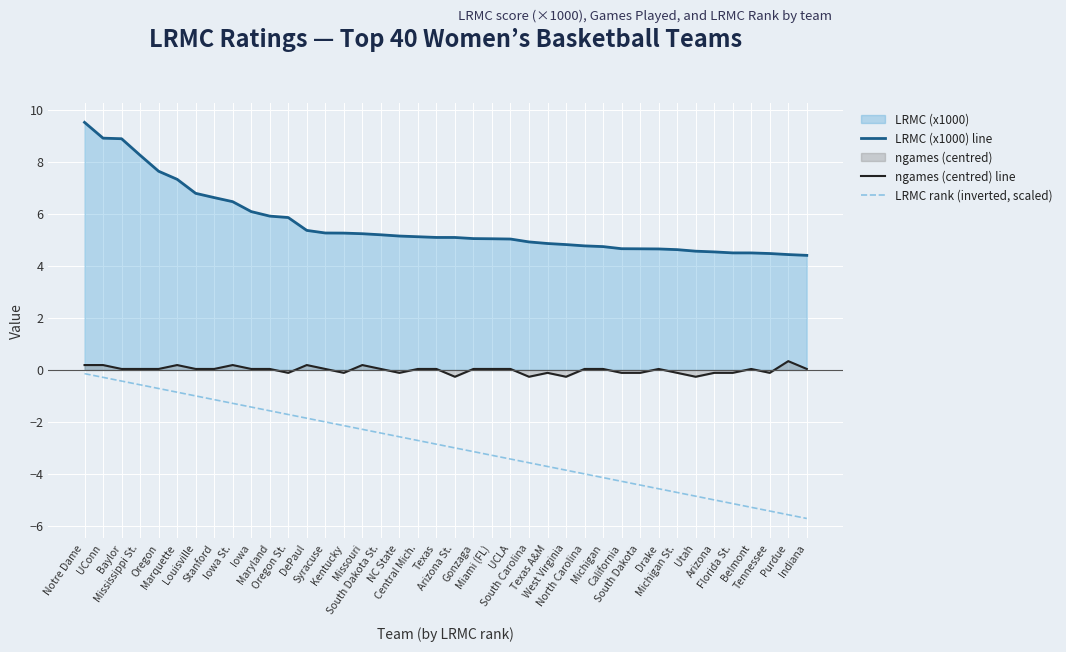

Between Michigan St. and Indiana, which series saw the biggest shift?

LRMC rank (inverted, scaled)